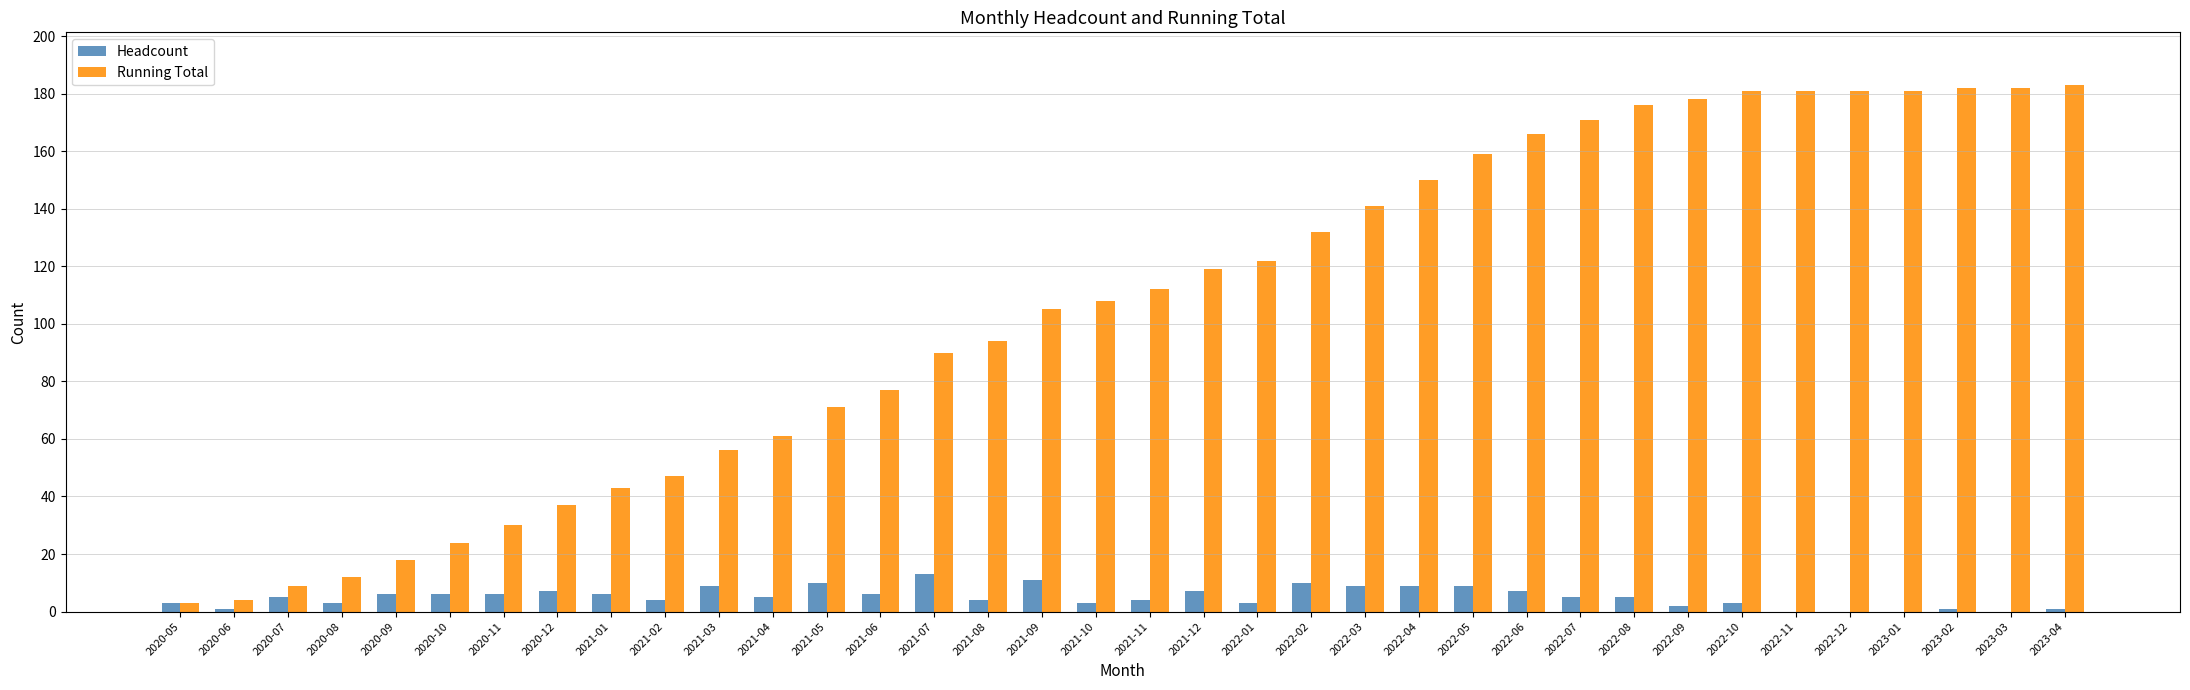

What is the sum of all Running Total values?

3786